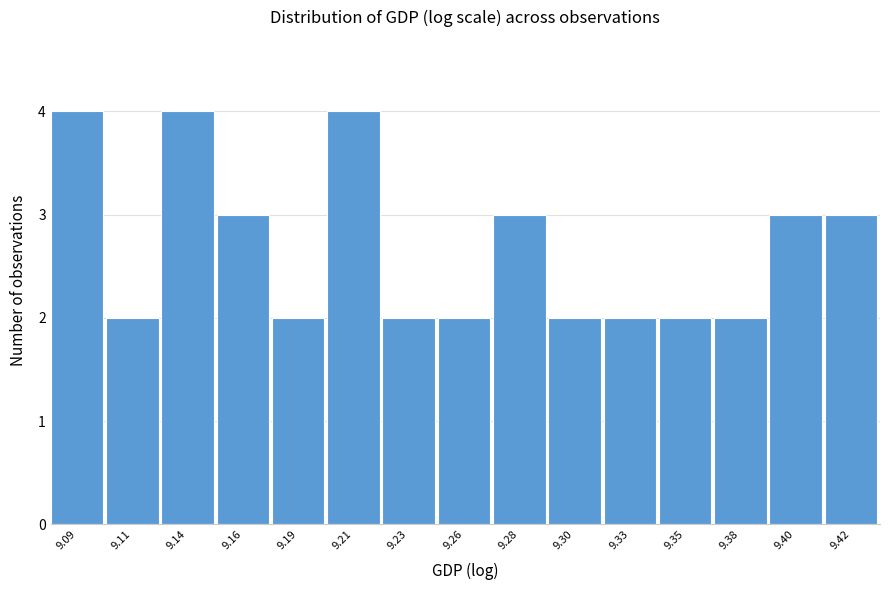

Reading left to right, list all the values displayed in this chart.

4	2	4	3	2	4	2	2	3	2	2	2	2	3	3